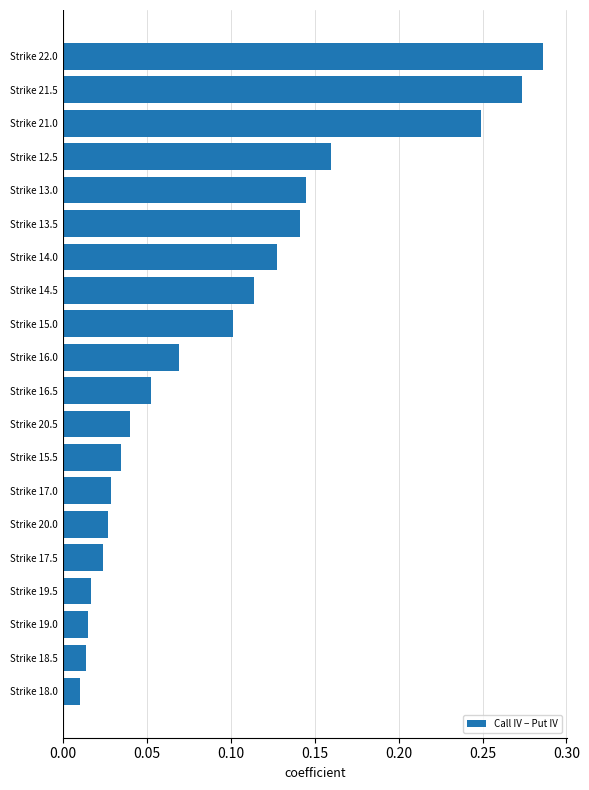

Which has a higher value, Strike 19.0 or Strike 15.0?

Strike 15.0